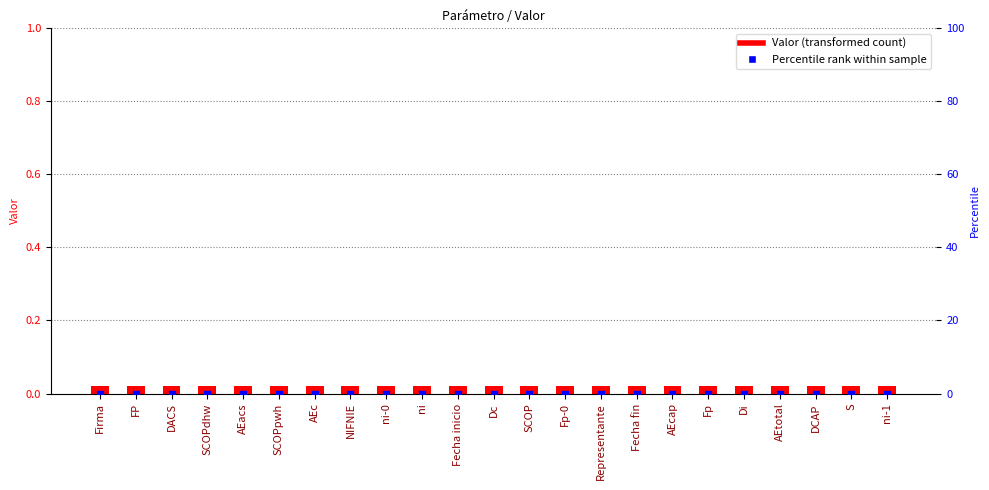

Which series reaches the minimum Y coordinate?

Percentile rank within sample